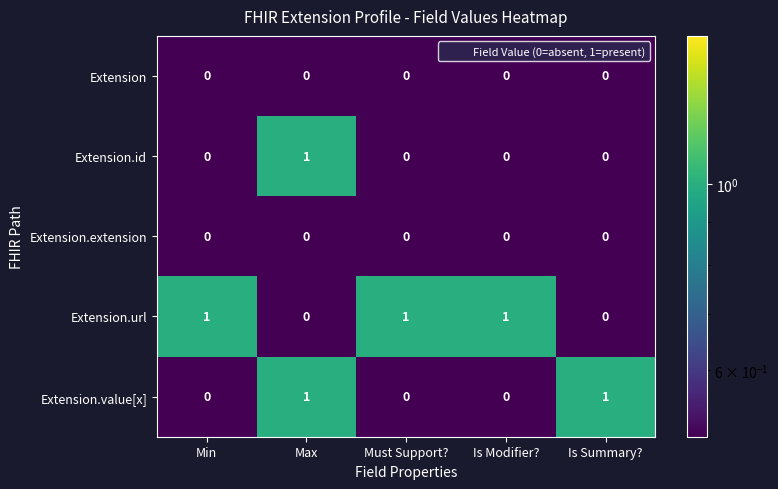

Which series has the largest total across all categories?

Extension.url